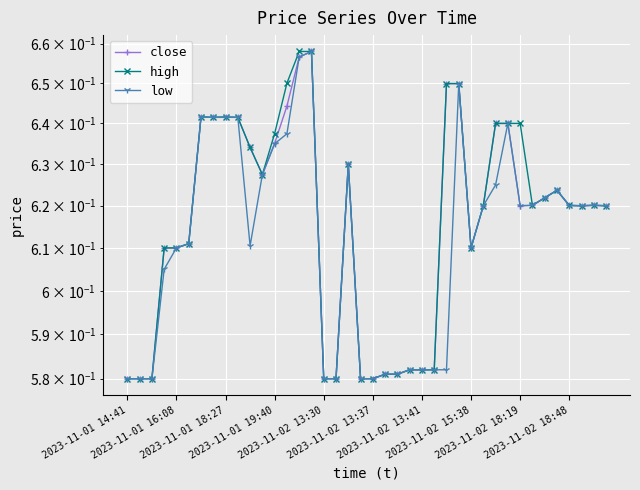

True or false: low and close intersect in this chart.

False